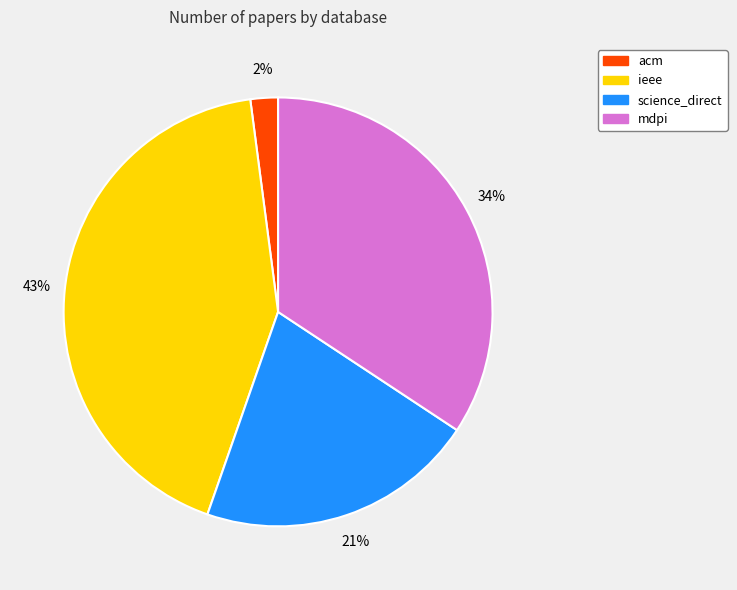

Count the number of slices in the pie.

4